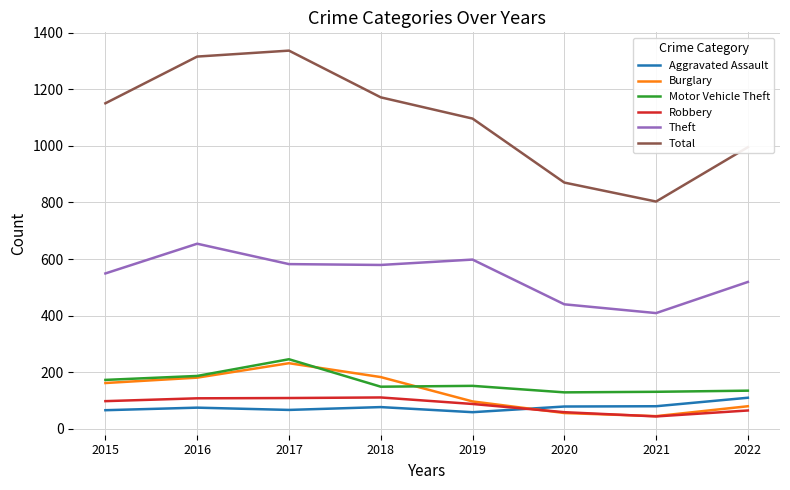

What is the smallest value displayed?

44